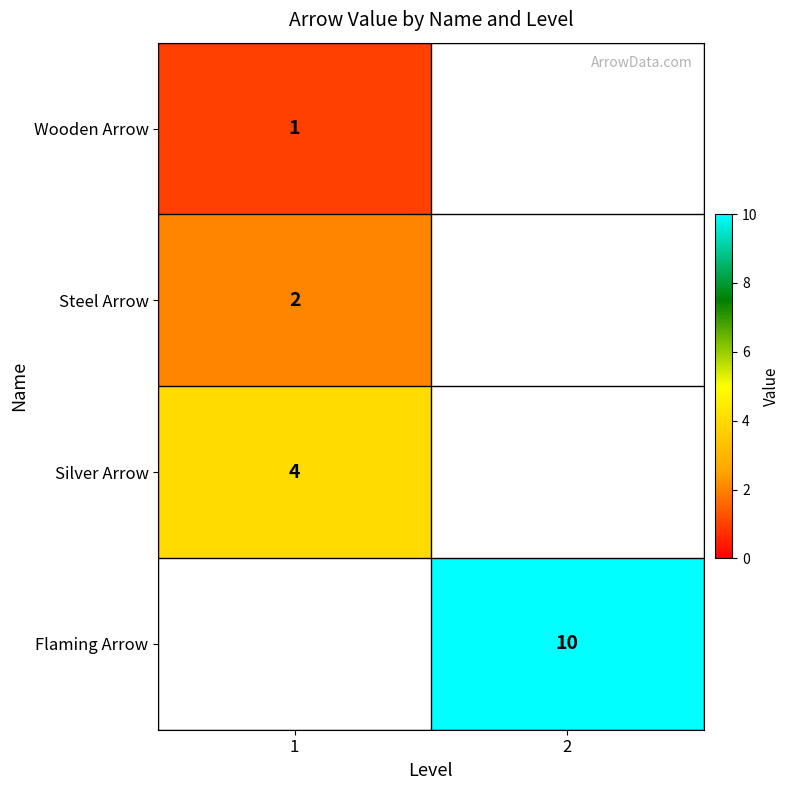

Is it true that Silver Arrow equals 6 at 1?

False